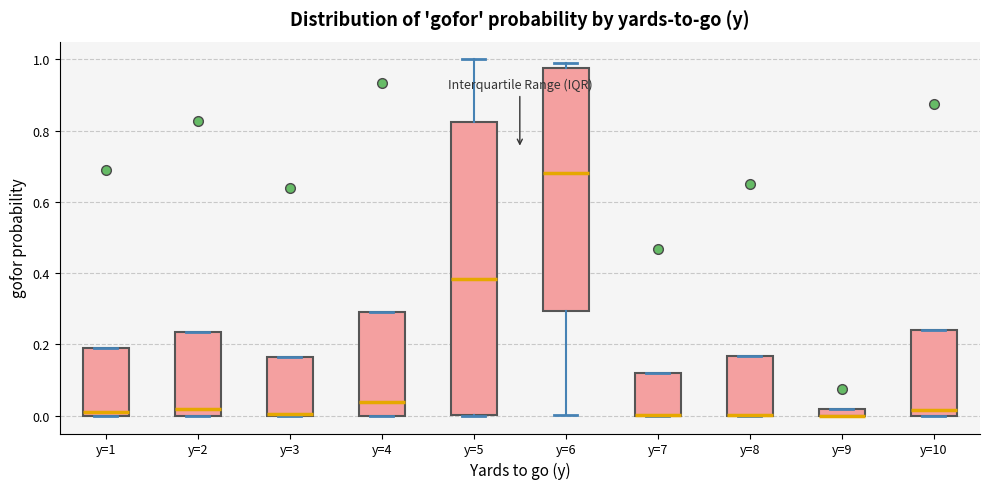

Comparing the boxes themselves (not the whiskers), which one is the tallest?

y=5